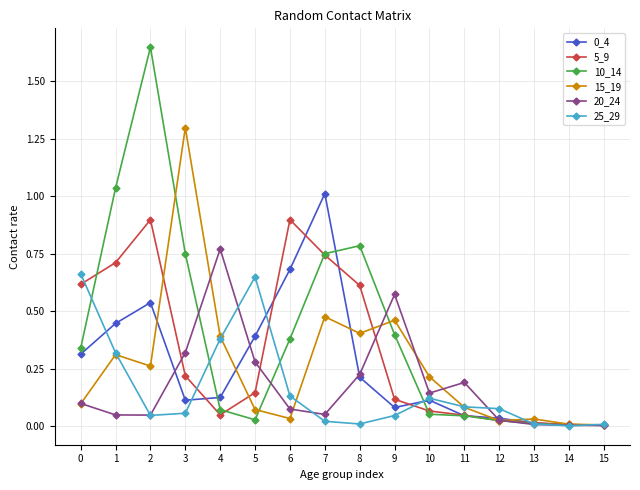

The value of 25_29 at 10 is 0.0. True or false?

False